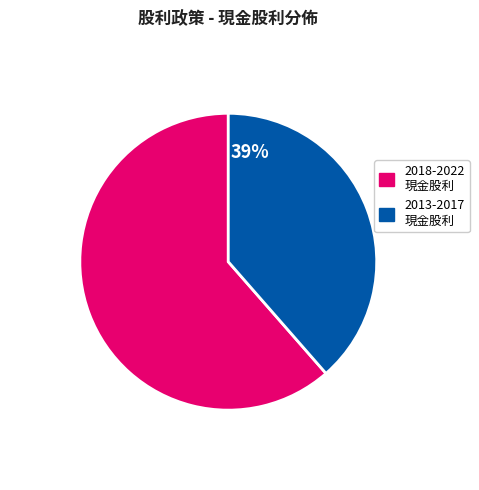

Is there a majority slice in this chart?

Yes